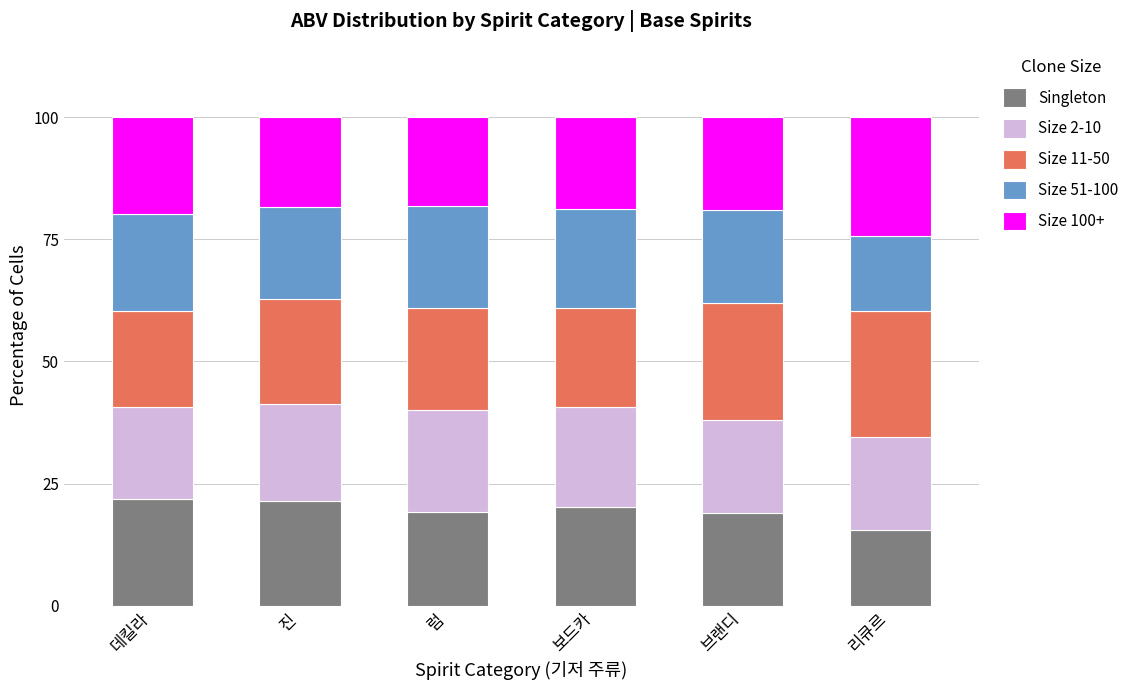

What is the sum of all Singleton values?

117.4